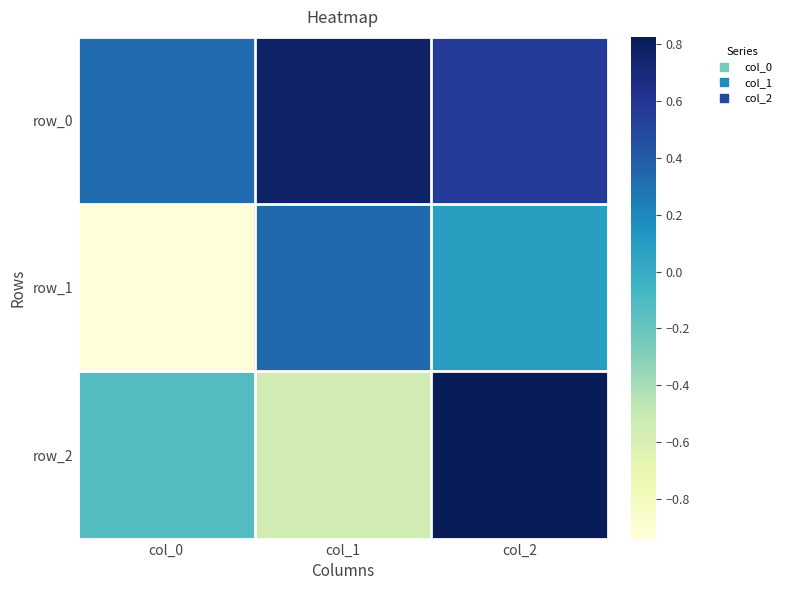

Read the row_2 value at col_2.

0.8